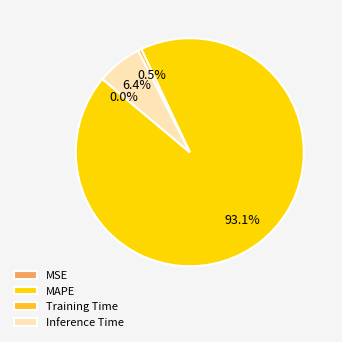

What percentage is NOT represented by Inference Time?

93.6%